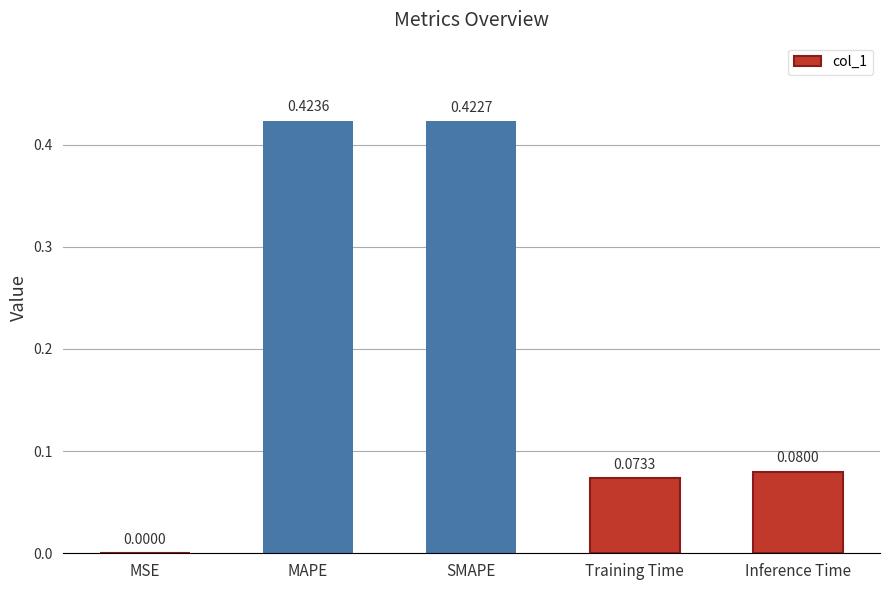

At which category does the chart reach its peak across all series?

MAPE